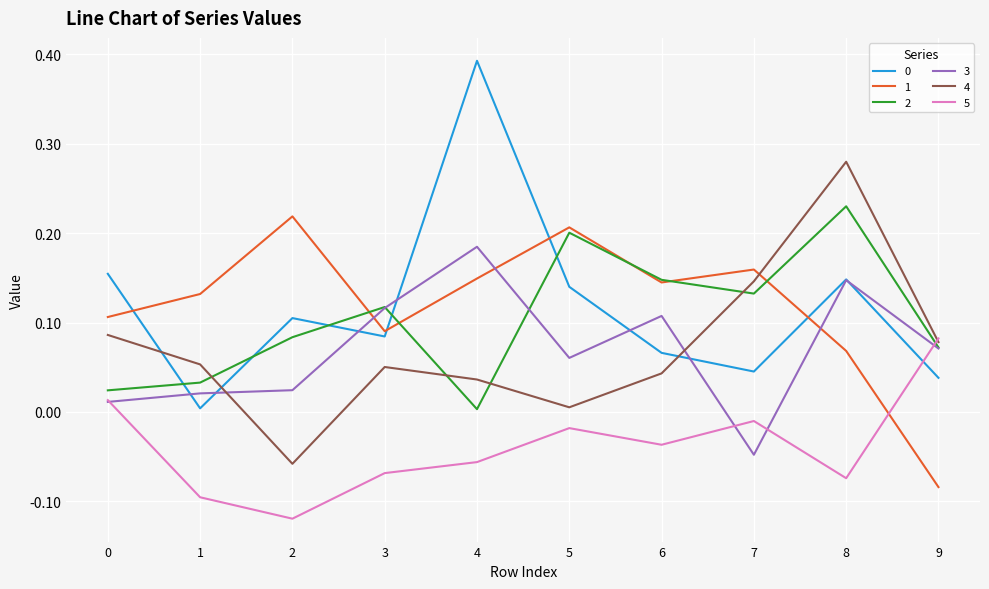

Which category has the highest value across all series?

4